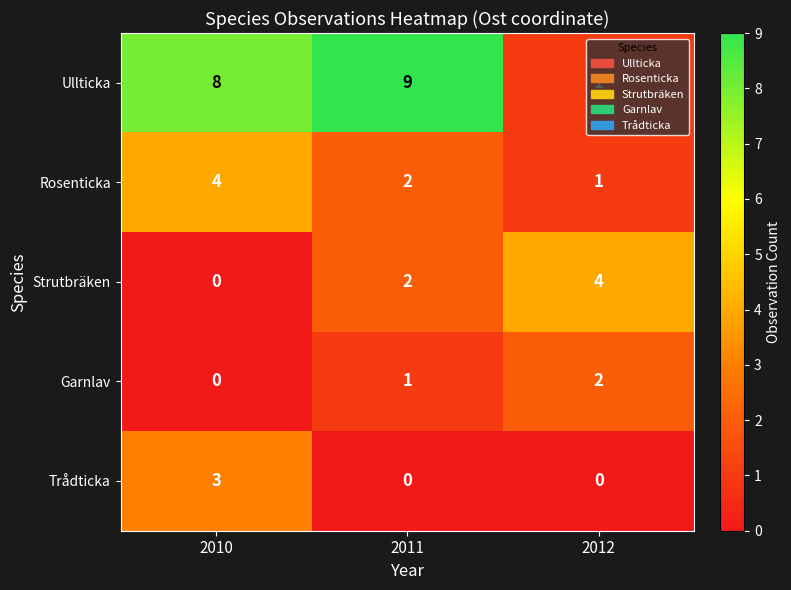

Which series has the largest range (max minus min)?

Ullticka